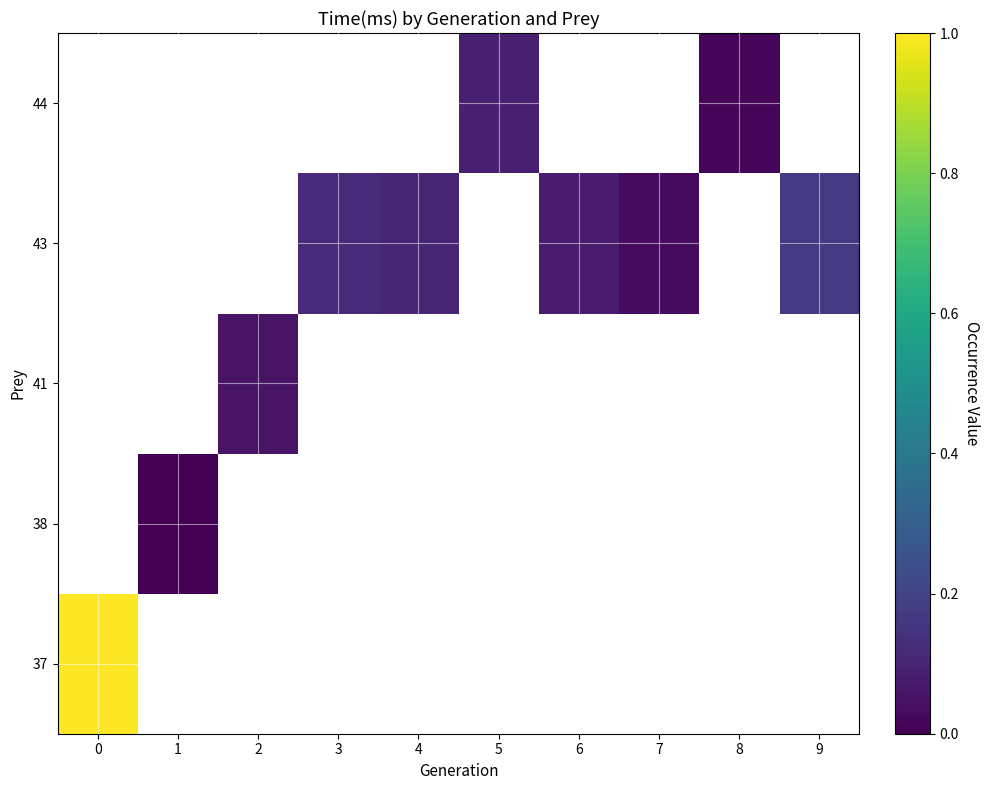

Rank the series by their average value, from highest to lowest.

row_0, row_1, row_2, row_3, row_4